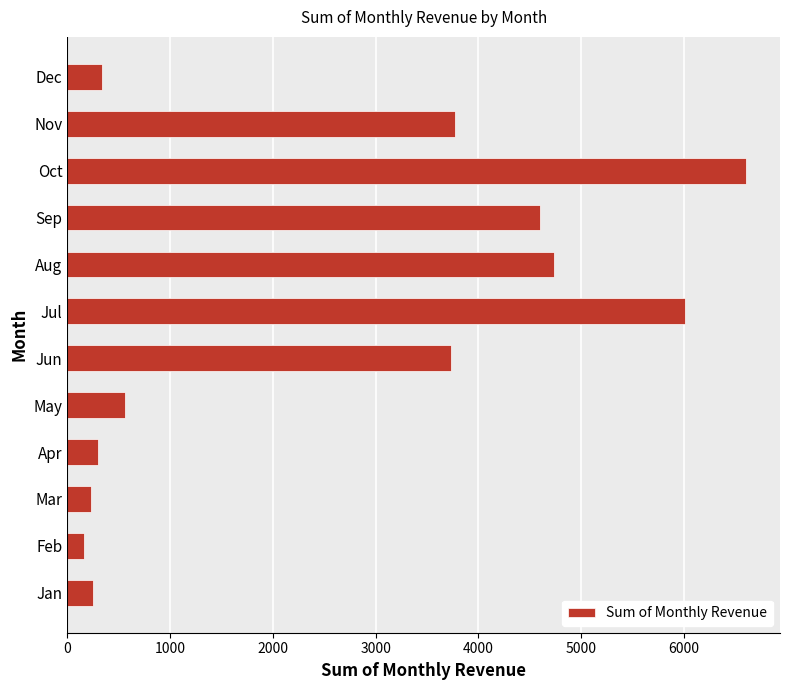

What is the sum of the values at Feb and Aug?

4891